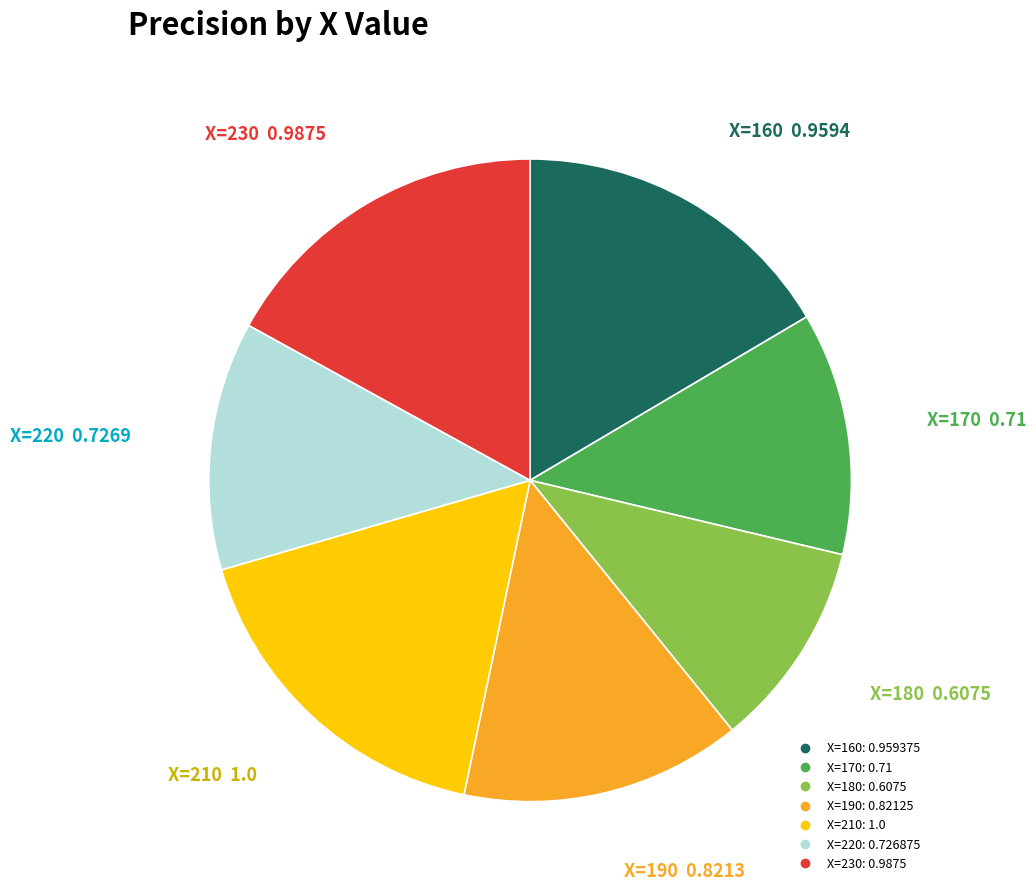

Is there any slice that represents more than half of the pie?

No